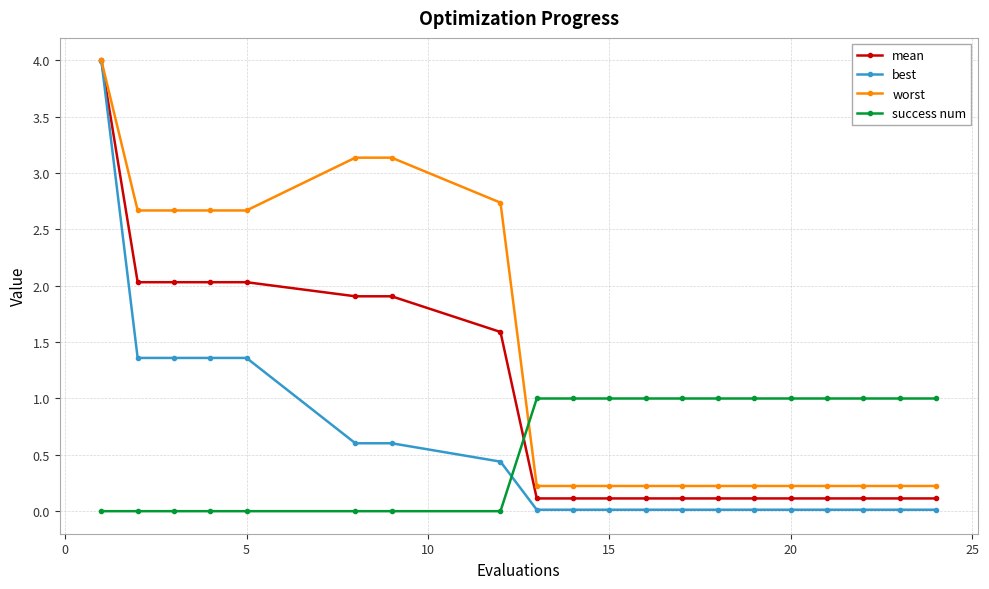

What is the difference between the maximum and minimum values in the best series?

4.0